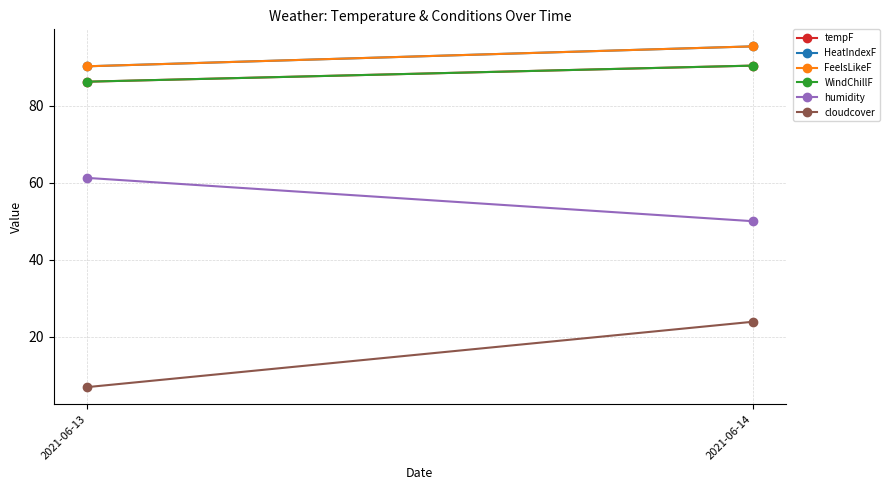

What is the average value of the WindChillF series?

88.3